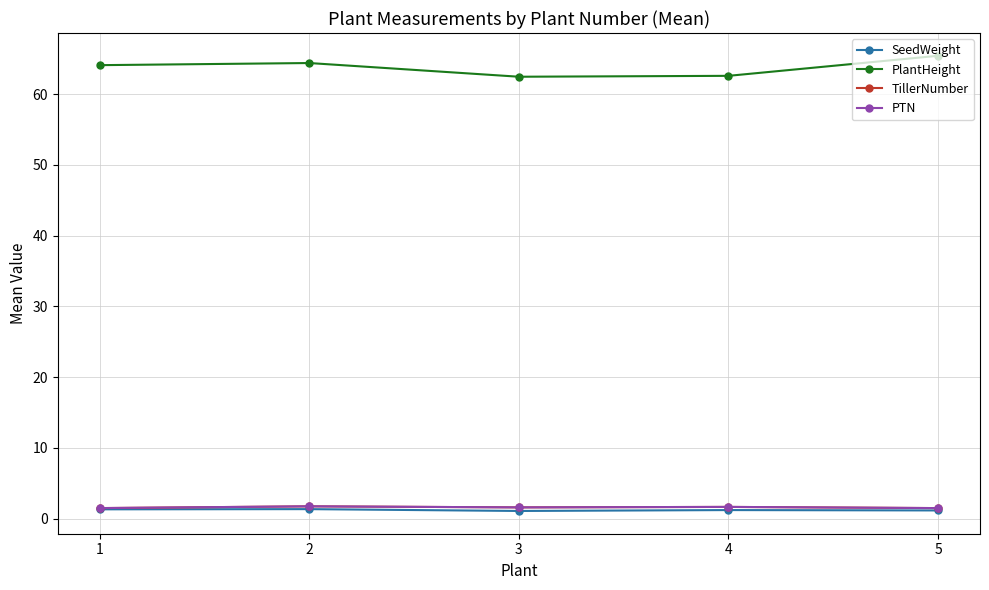

Between 2 and 3, which is larger?

2